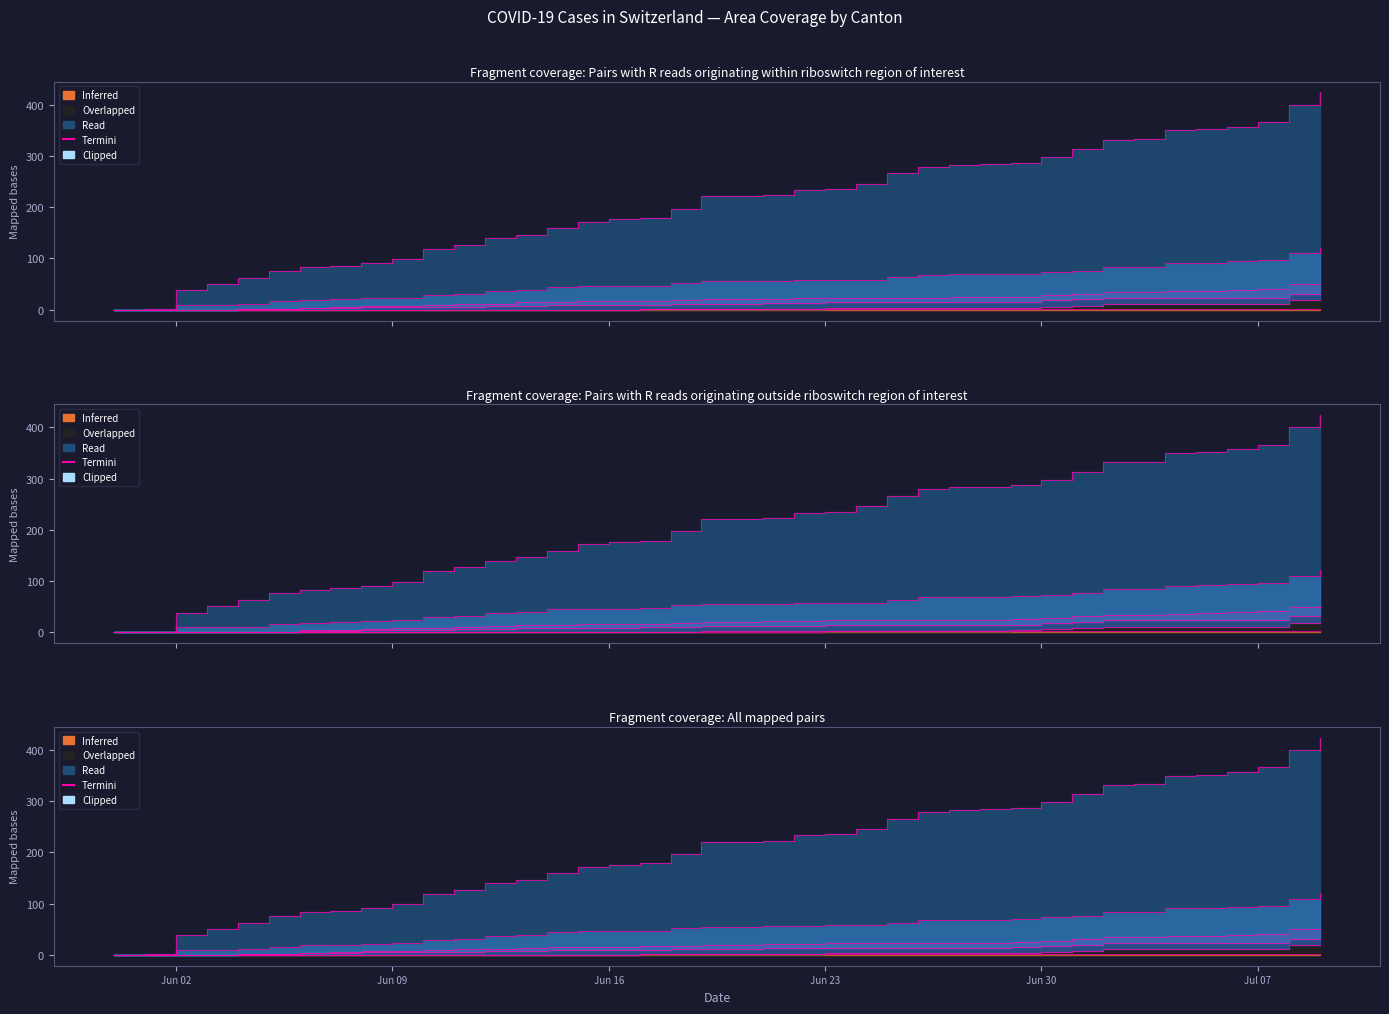

What is the maximum value shown in the chart?

424